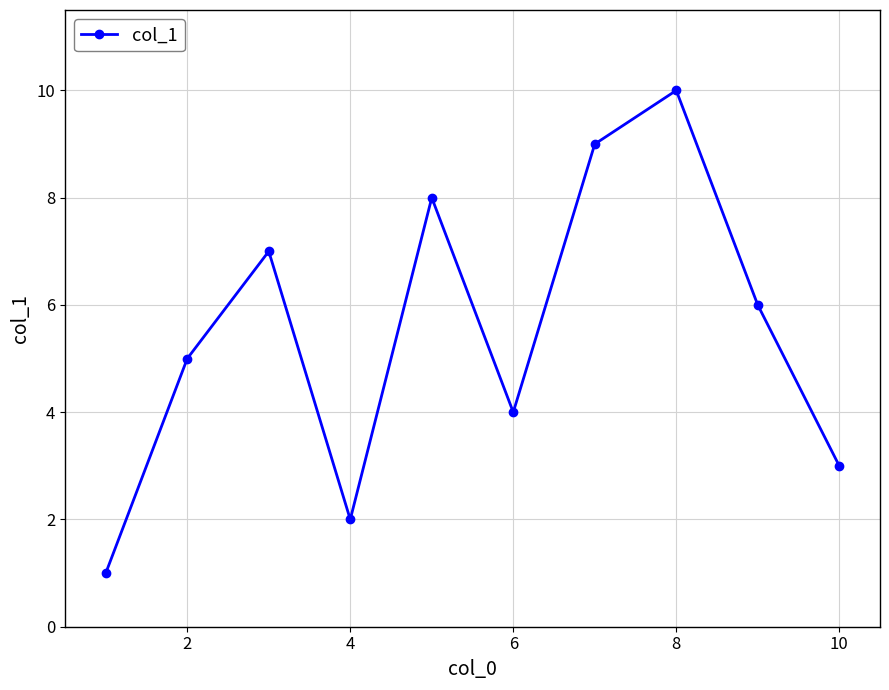

Reading right to left, extract all data points from this chart.

3	6	10	9	4	8	2	7	5	1